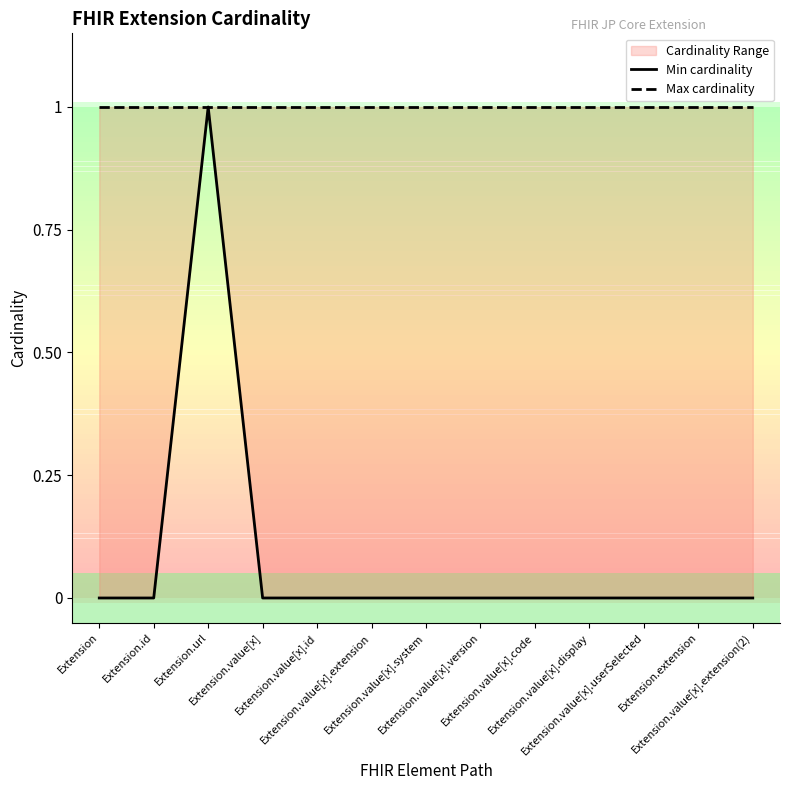

True or false: Max cardinality and Min cardinality cross at least once.

False